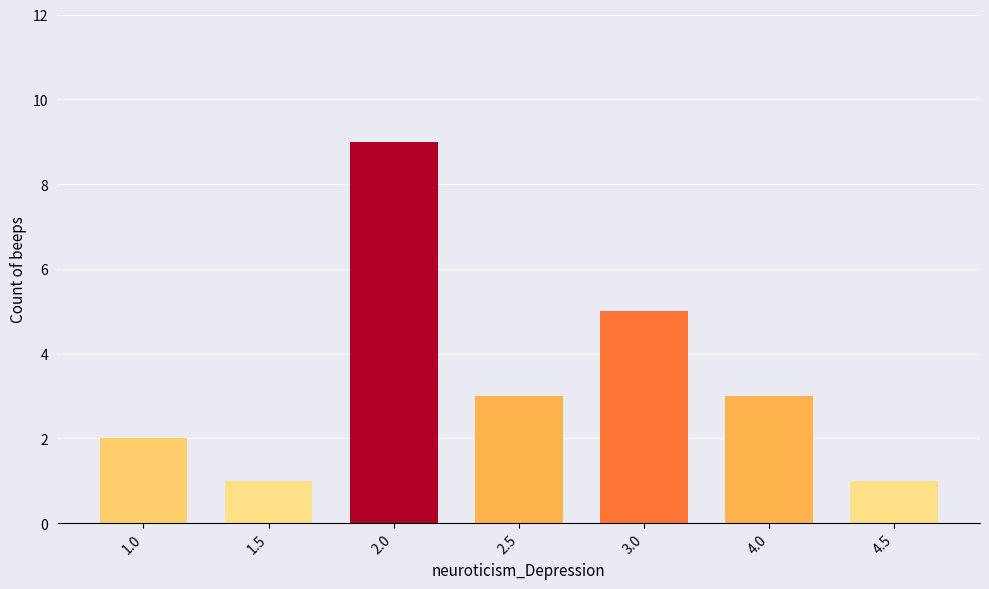

What is the value of the 5th bar from the left?

5